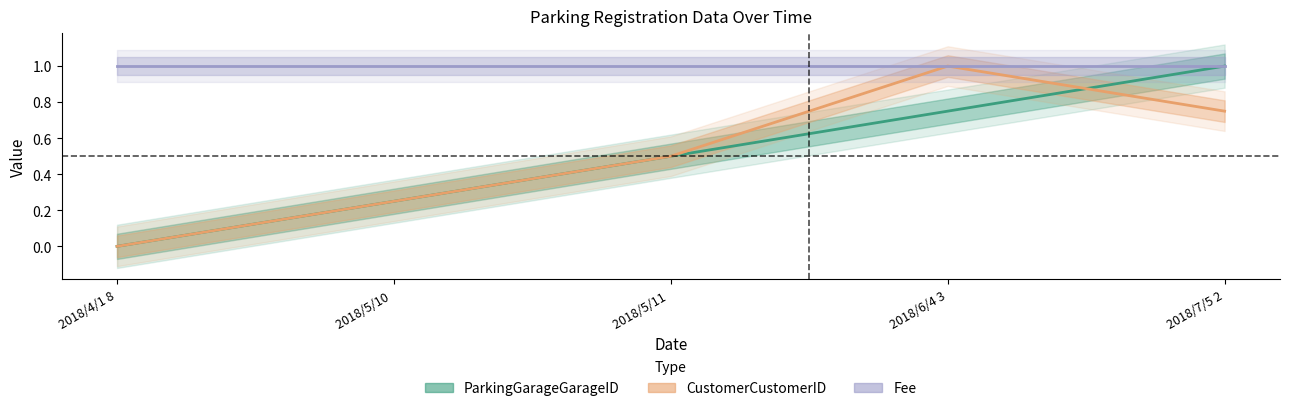

True or false: CustomerCustomerID and ParkingGarageGarageID intersect in this chart.

True